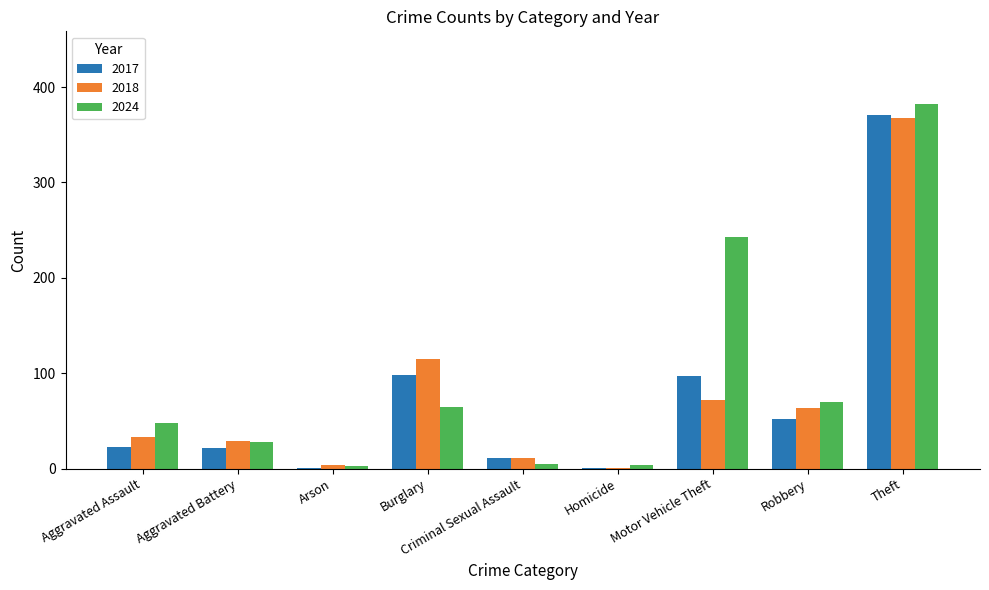

The value of 2018 at Aggravated Assault is 33. True or false?

True